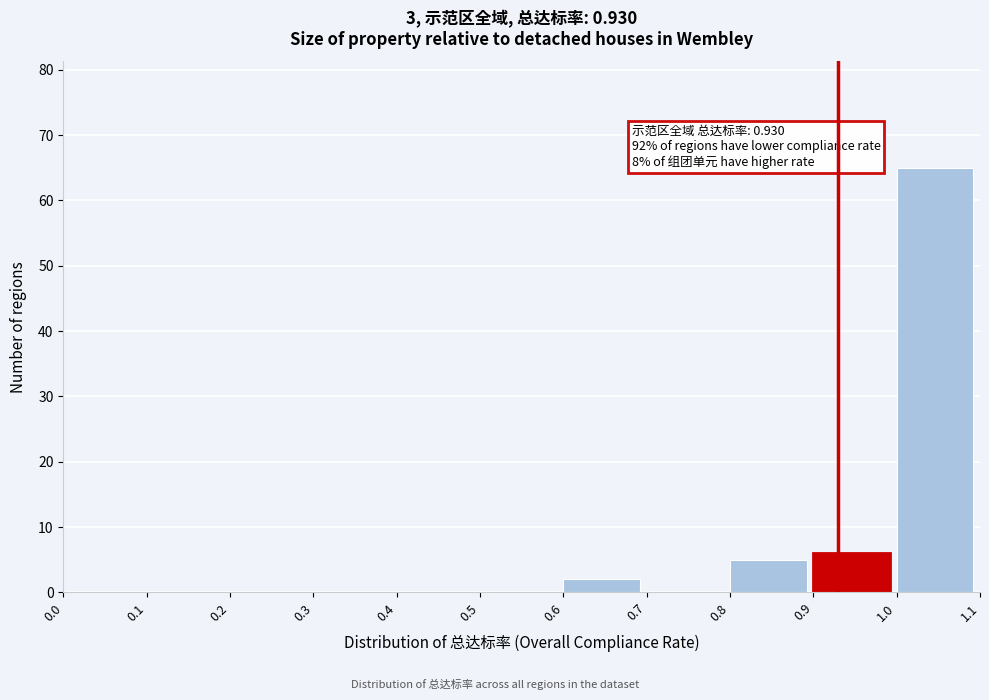

Over which range of the x-axis is the bar tallest?

1.0 to 1.1